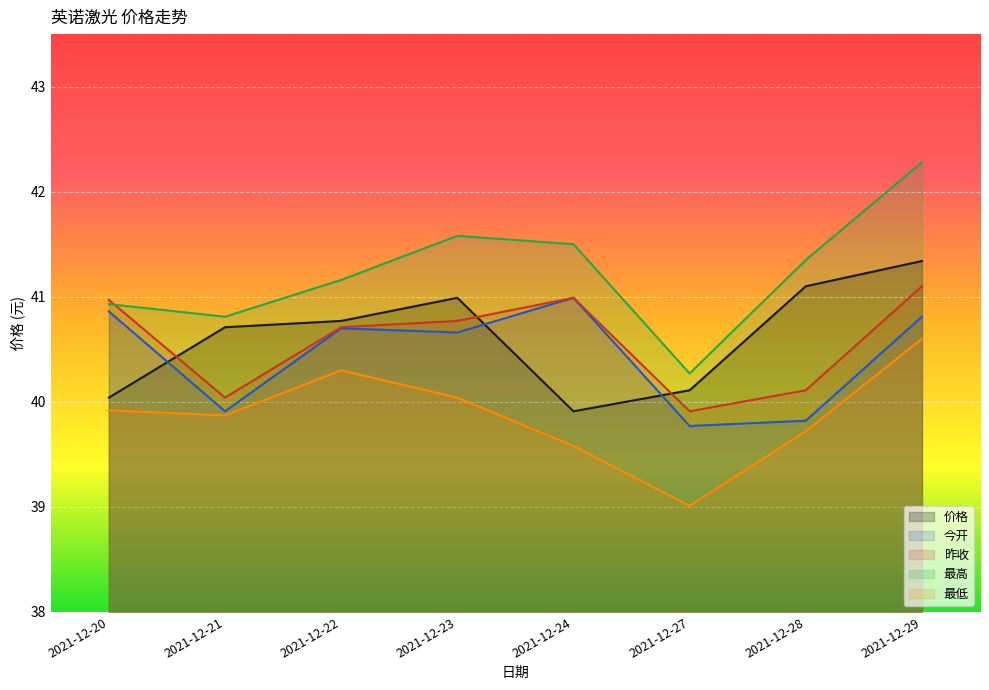

At which label is 昨收 closest to 40?

2021-12-21